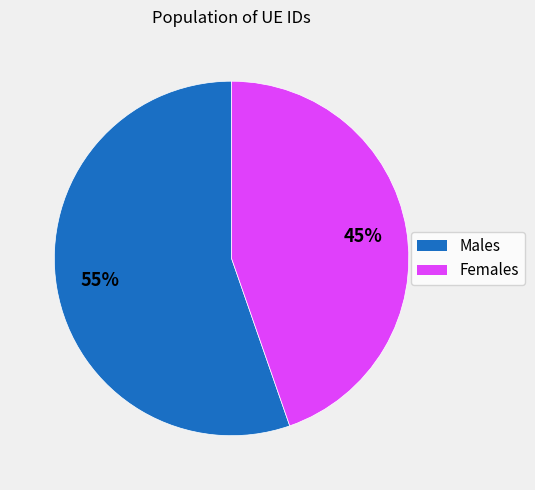

Does any single category account for the majority?

Yes